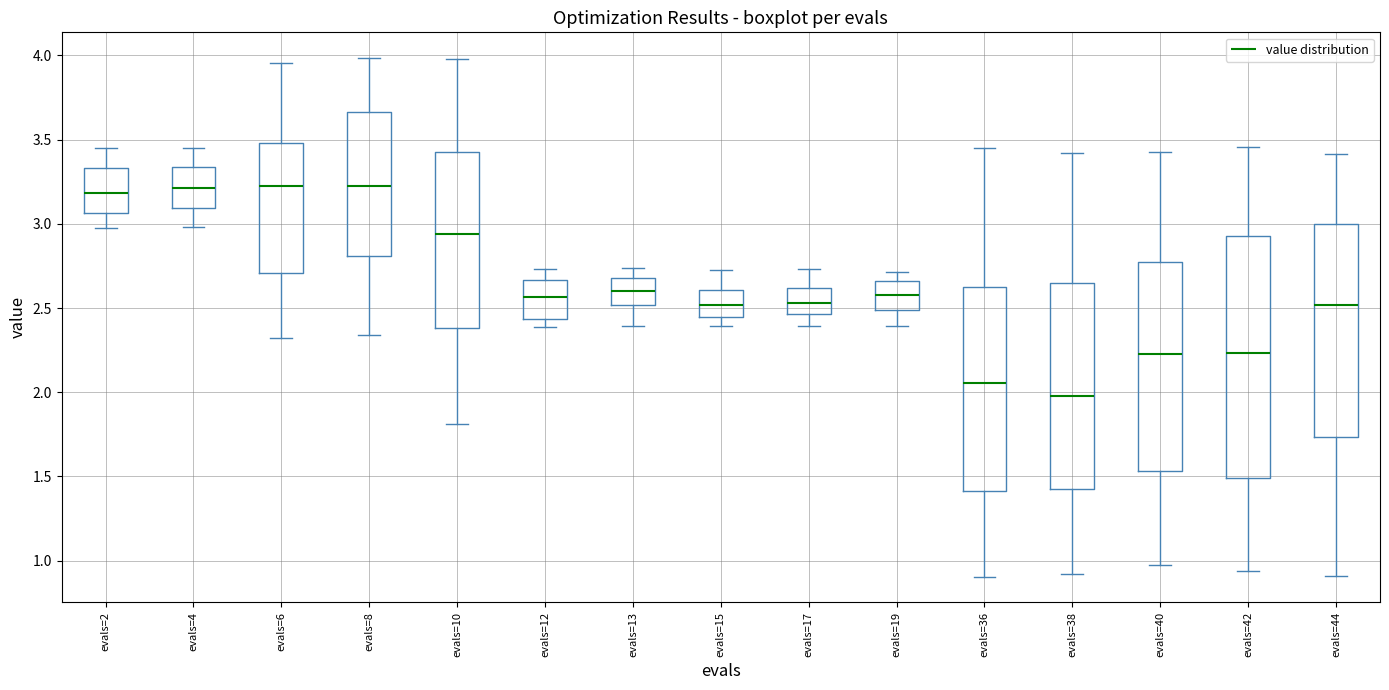

Reading left to right, transcribe this box plot: for each box, give where its median line is, the range the box spans, and where its two whiskers end, as read against the y-axis. The values are not printed on the chart, so give them approximately, as read against the axis.

evals=2: median 3.20, box 3.05 to 3.35, whiskers 3.00 to 3.45
evals=4: median 3.20, box 3.10 to 3.35, whiskers 3.00 to 3.45
evals=6: median 3.25, box 2.70 to 3.50, whiskers 2.30 to 3.95
evals=8: median 3.25, box 2.80 to 3.65, whiskers 2.35 to 4.00
evals=10: median 2.95, box 2.40 to 3.40, whiskers 1.80 to 4.00
evals=12: median 2.55, box 2.45 to 2.65, whiskers 2.40 to 2.75
evals=13: median 2.60, box 2.50 to 2.70, whiskers 2.40 to 2.75
evals=15: median 2.50, box 2.45 to 2.60, whiskers 2.40 to 2.75
evals=17: median 2.55, box 2.45 to 2.60, whiskers 2.40 to 2.75
evals=19: median 2.60, box 2.50 to 2.65, whiskers 2.40 to 2.70
evals=36: median 2.05, box 1.40 to 2.60, whiskers 0.90 to 3.45
evals=38: median 2.00, box 1.40 to 2.65, whiskers 0.90 to 3.40
evals=40: median 2.25, box 1.55 to 2.75, whiskers 0.95 to 3.45
evals=42: median 2.25, box 1.50 to 2.95, whiskers 0.95 to 3.45
evals=44: median 2.50, box 1.75 to 3.00, whiskers 0.90 to 3.40